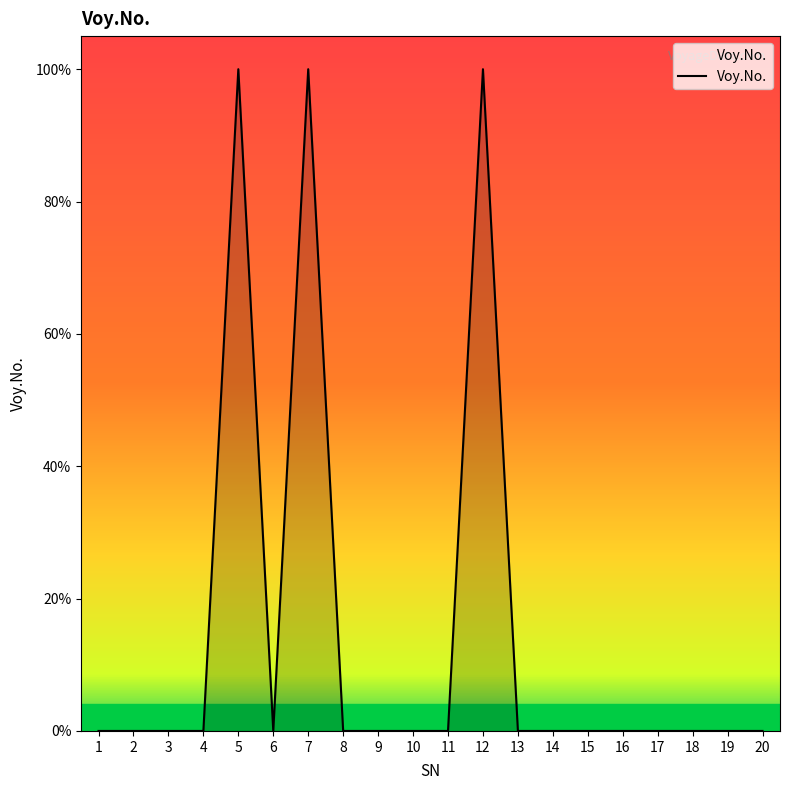

Rank the categories by value from lowest to highest.

1, 4, 6, 20, 8, 3, 11, 18, 2, 14, 9, 10, 13, 16, 17, 15, 19, 5, 7, 12